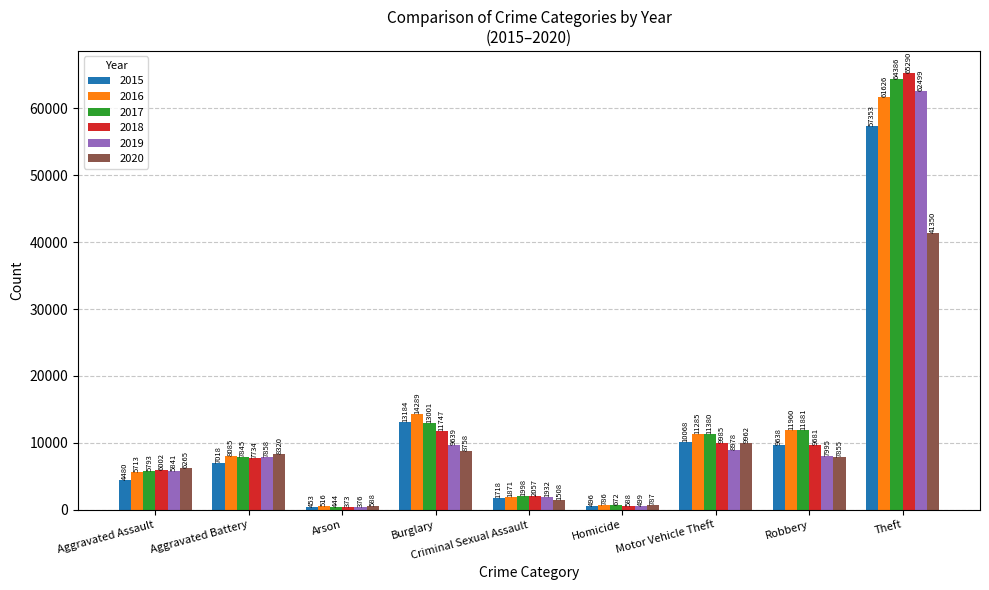

What is the average value of the 2016 series?

12903